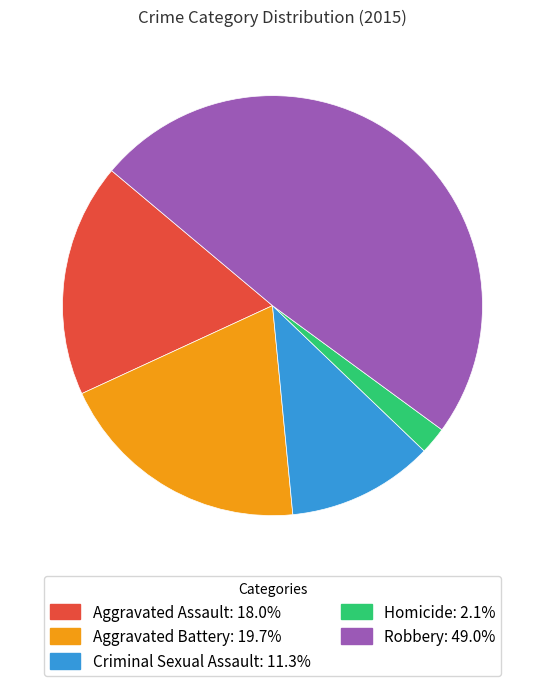

Is there a majority slice in this chart?

No